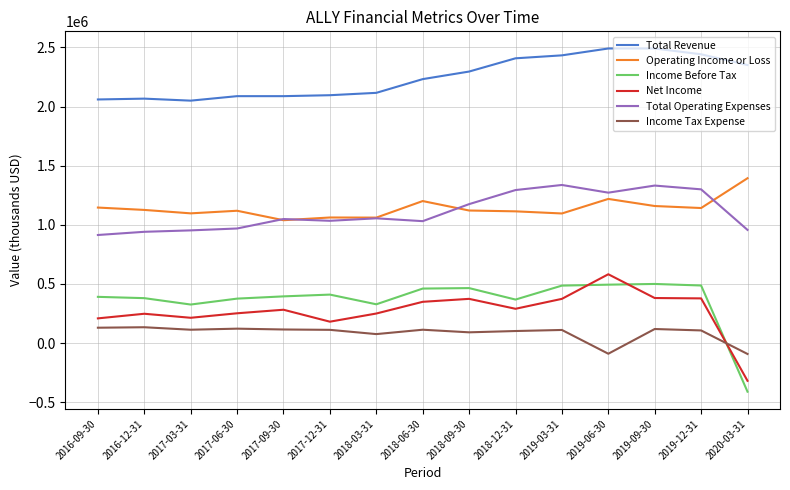

True or false: Total Revenue has a value of 2491000 at 2019-09-30.

True